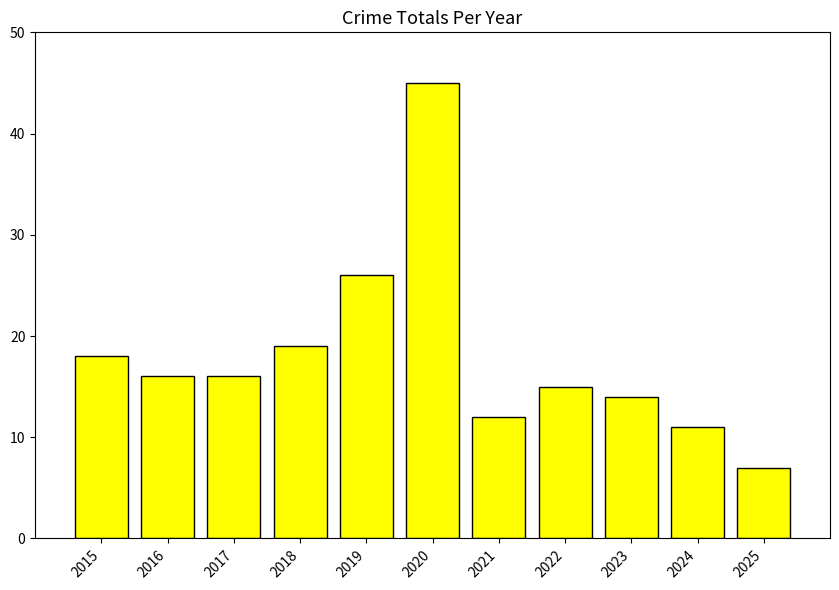

Count the number of data series in this chart.

1